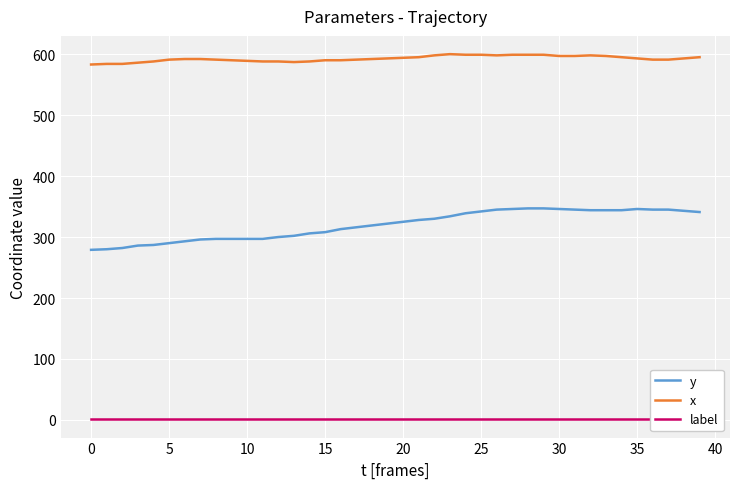

What is the minimum value for x?

583